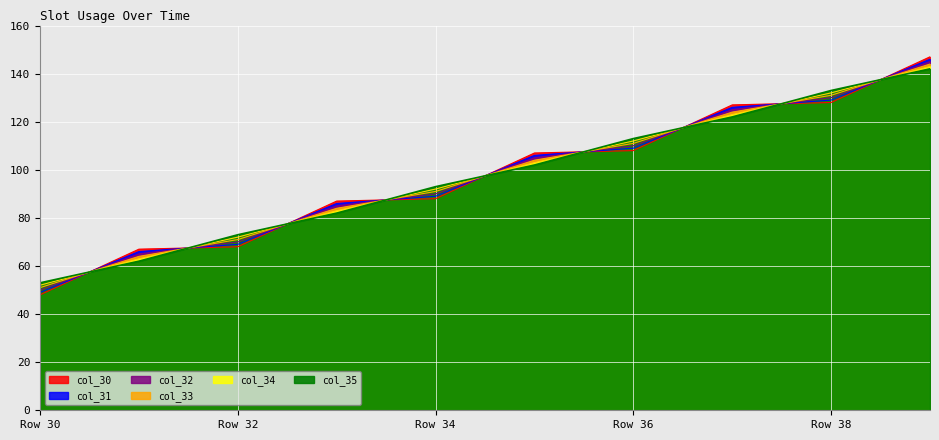

The value of col_30 at Row 35 is 66.0. True or false?

False